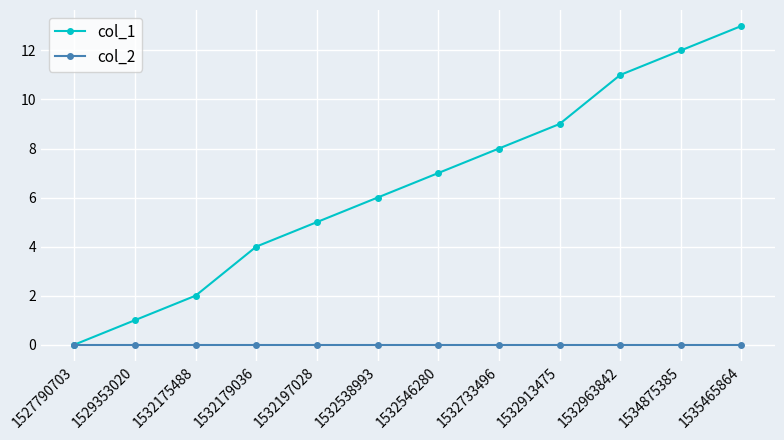

Which series has the largest range (max minus min)?

col_1